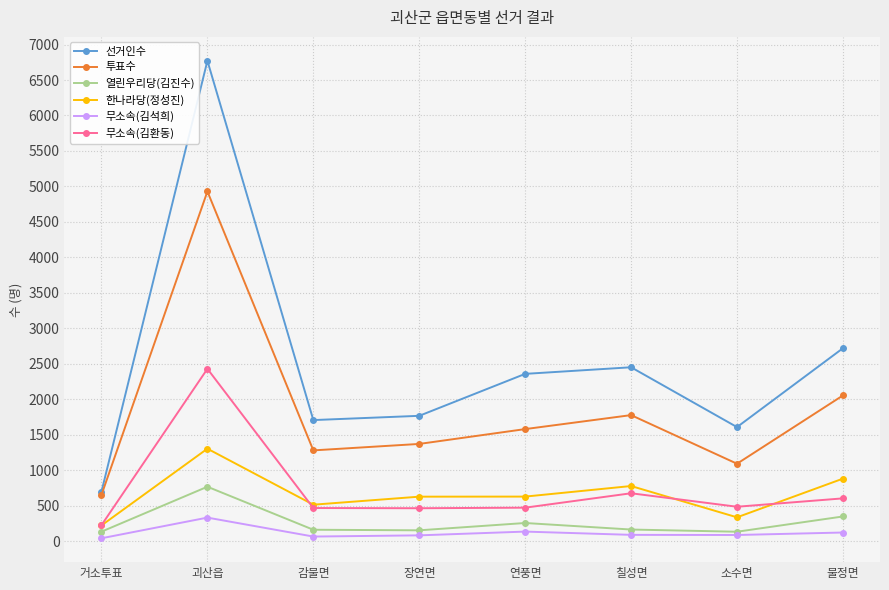

Is the value of 투표수 at 감물면 greater than the value of 무소속(김환동) at 괴산읍?

No